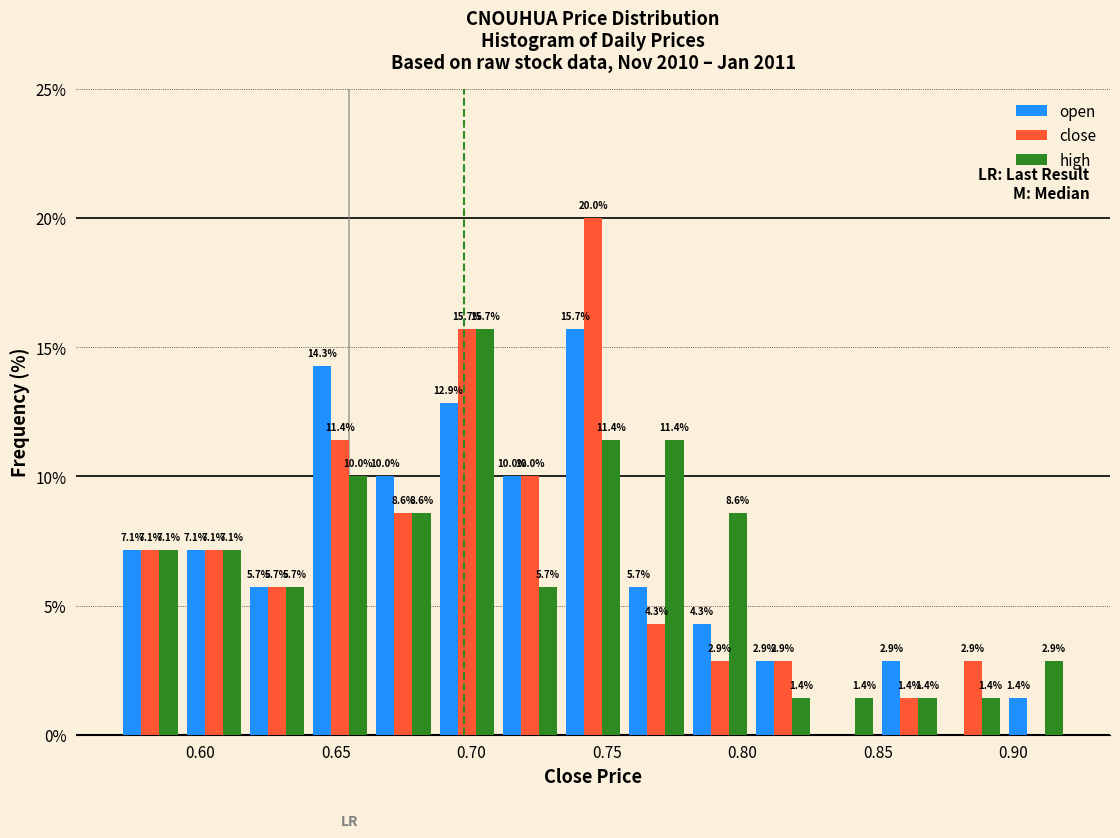

In the high series, which range on the x-axis has the tallest bar?

0.685 to 0.710